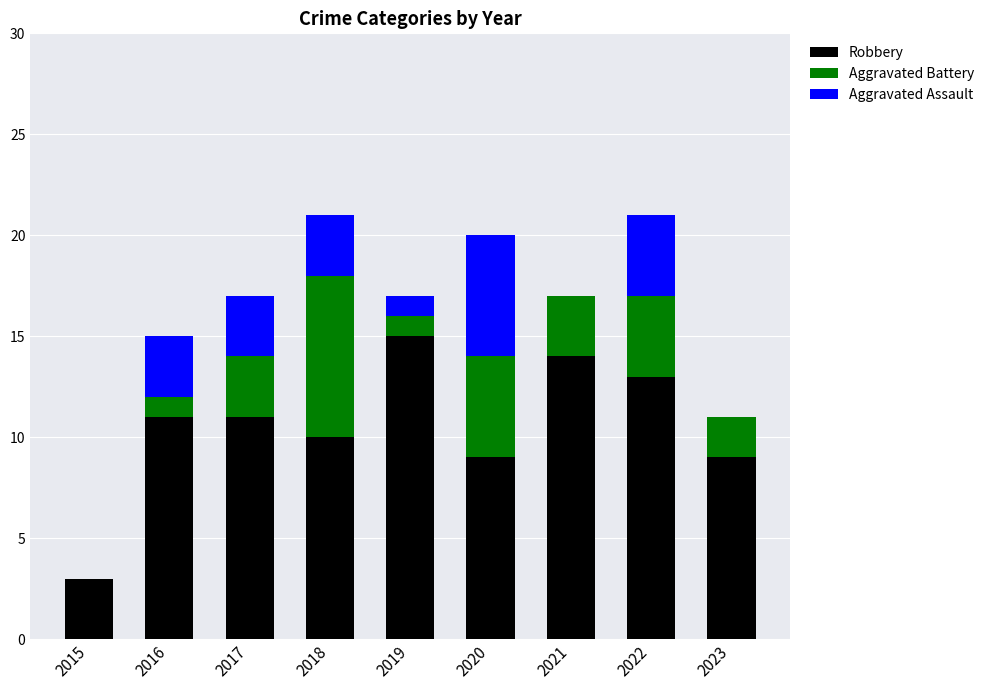

What is the sum of all Robbery values?

95